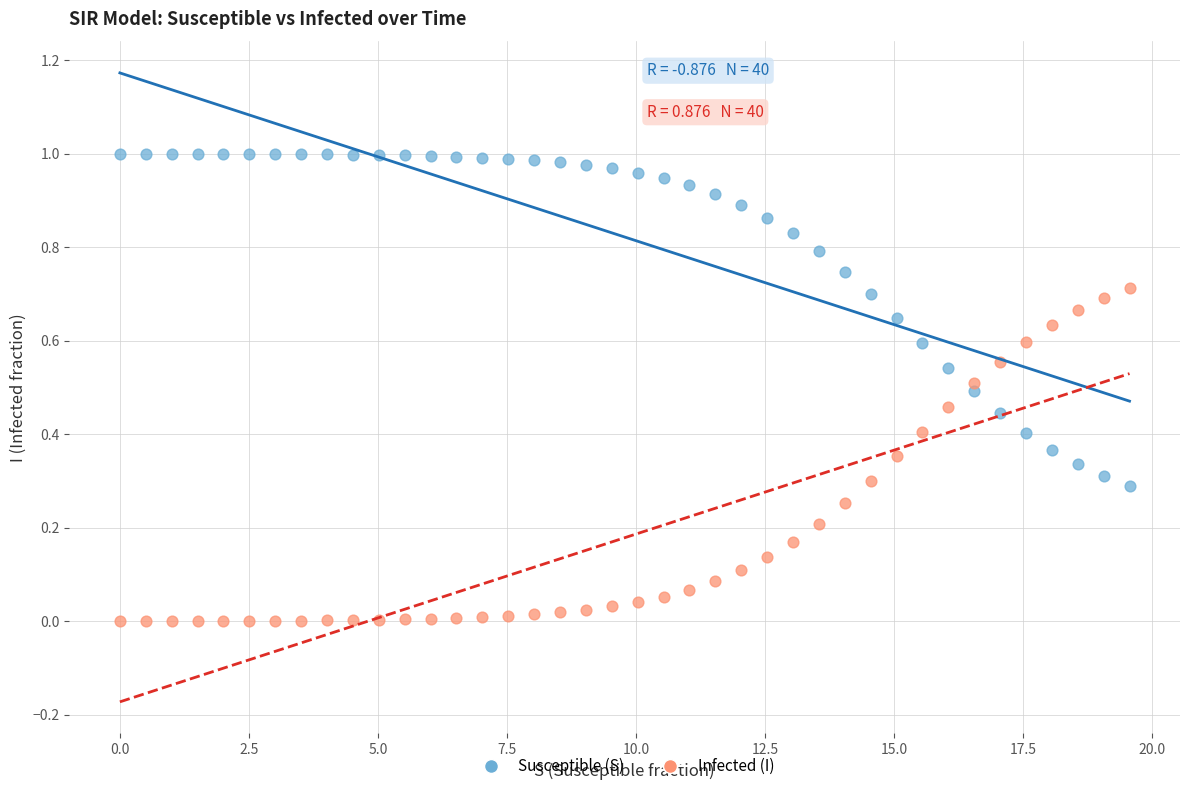

What is the X range (max minus min) for the scatter plot?

19.6